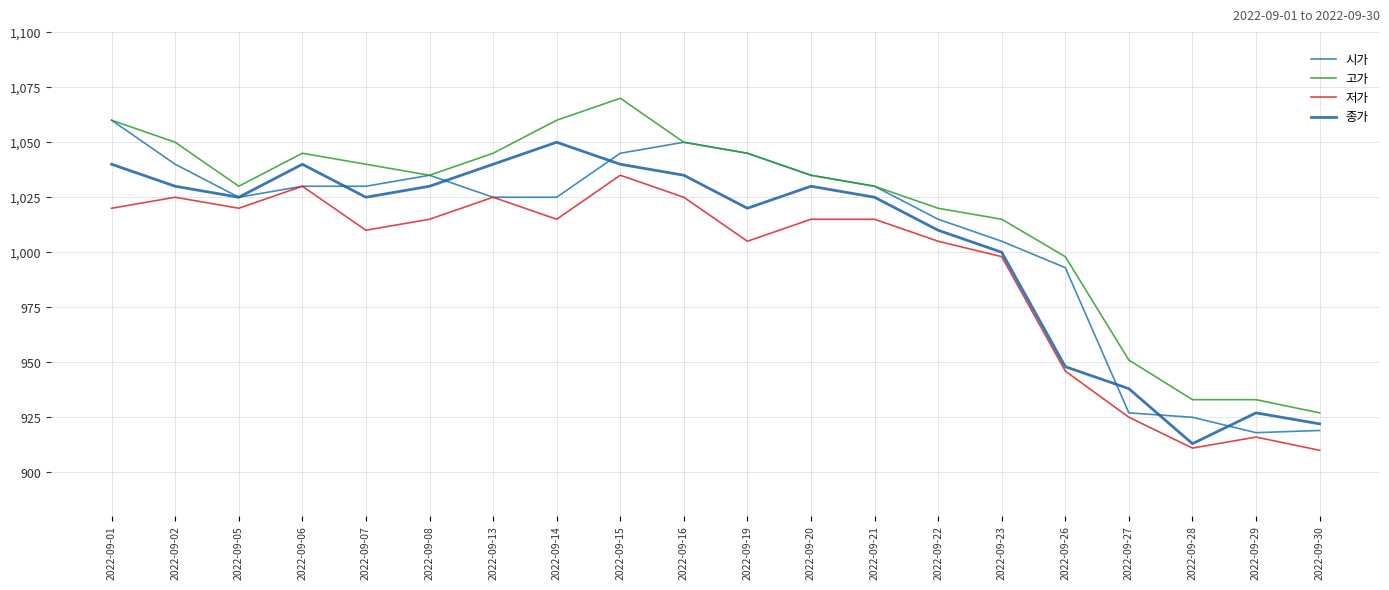

Which series has the widest spread of values?

고가